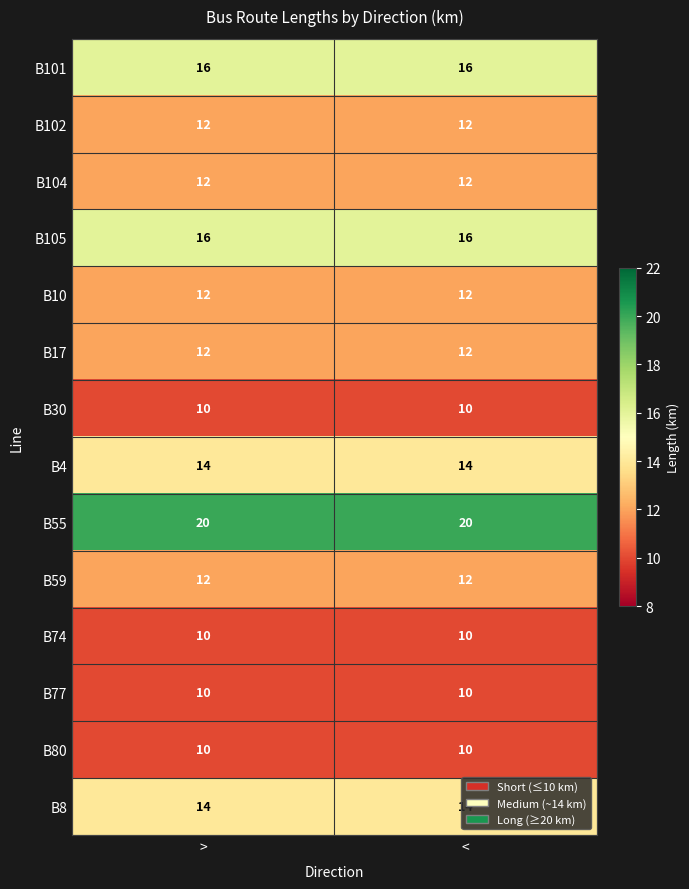

What is the total value across all series at <?

180